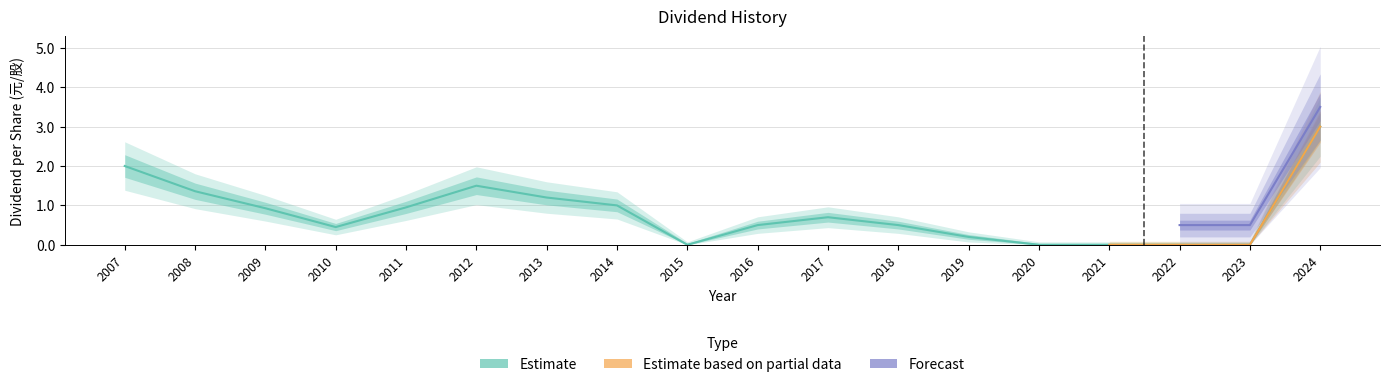

How many interior local peaks does the Total Dividend series have?

2